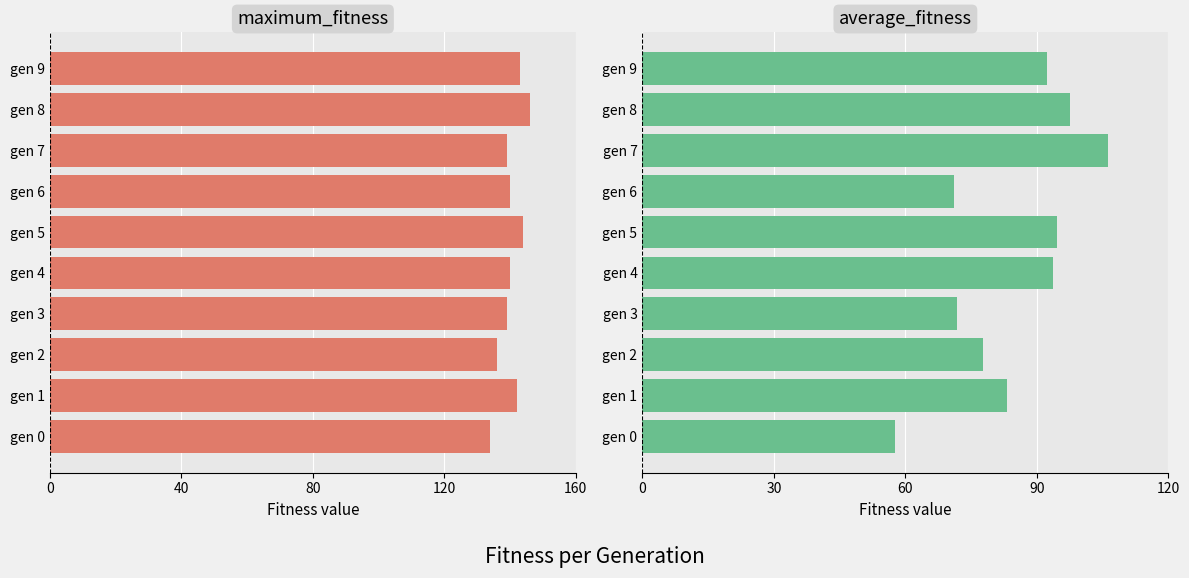

True or false: maximum_fitness has a value of 189.8 at gen 0.

False